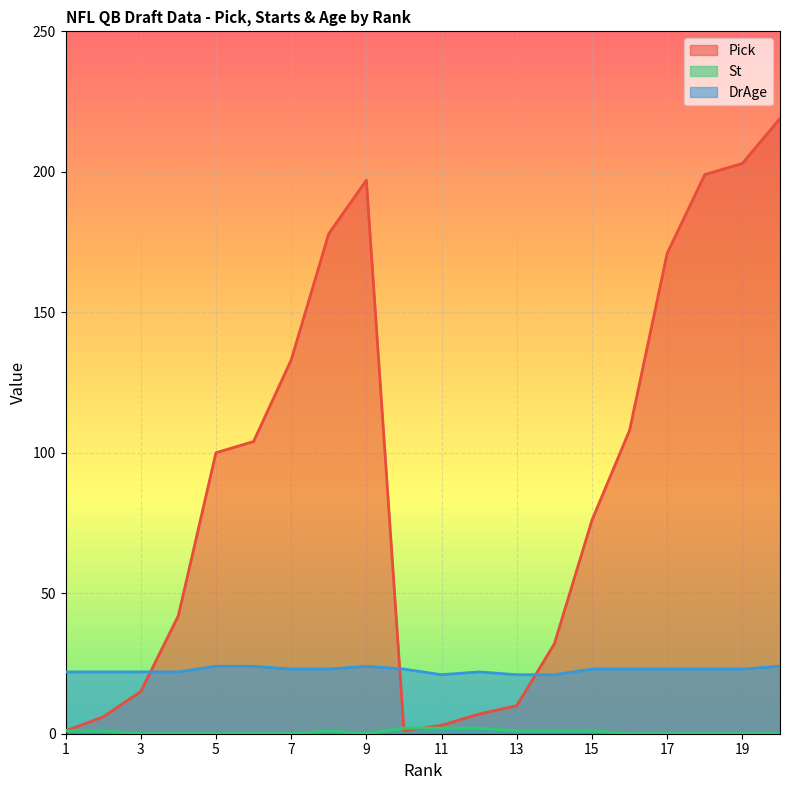

True or false: Pick and St cross at least once.

True